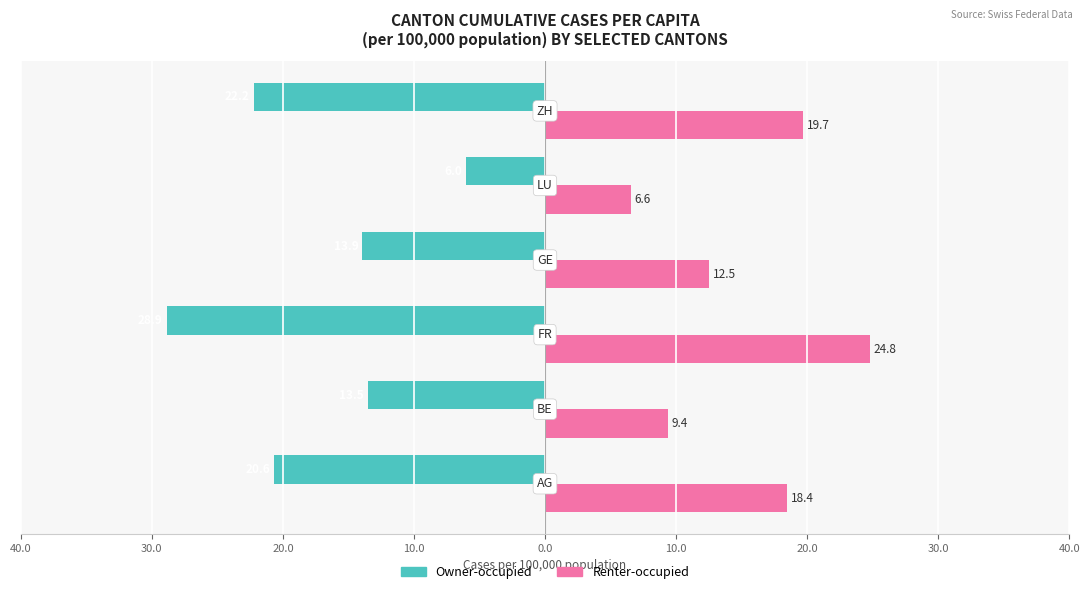

Reading left to right, transcribe all the data shown in this chart.

Owner-occupied: -20.6	-13.5	-28.9	-13.9	-6.0	-22.2
Renter-occupied: 18.4	9.4	24.8	12.5	6.6	19.7